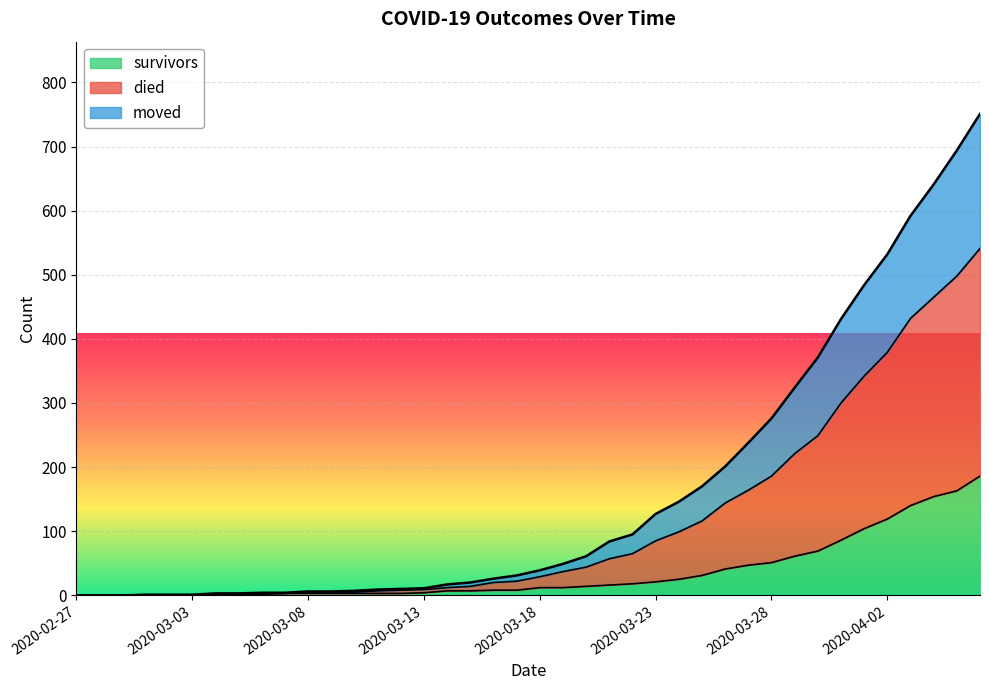

True or false: survivors has a value of 0 at 2020-02-27.

True